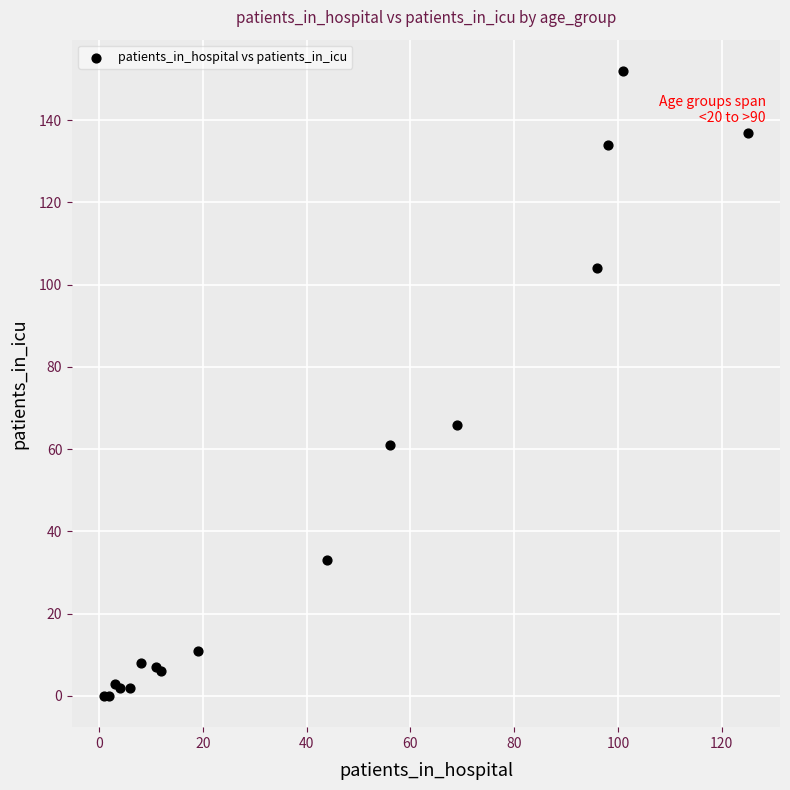

What Y value in the scatter plot is closest to 76?

66